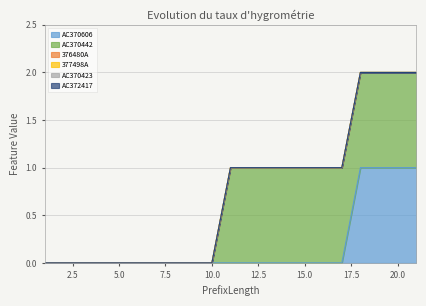

Does the chart display data point markers on the line(s)?

No